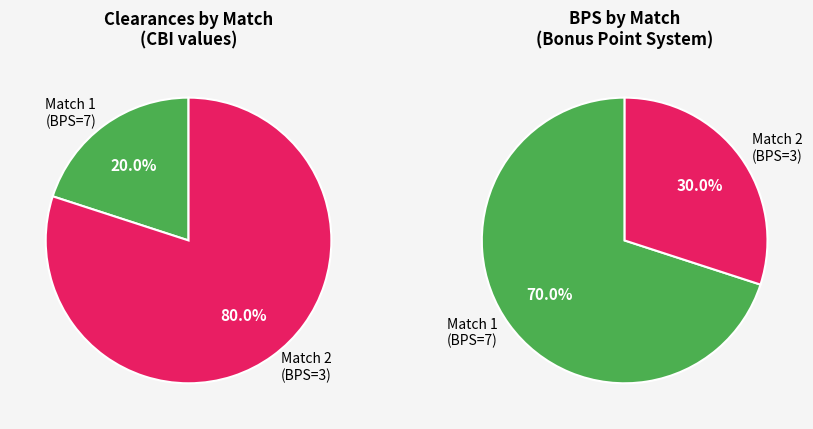

Is it true that bps is 24% of the pie?

False